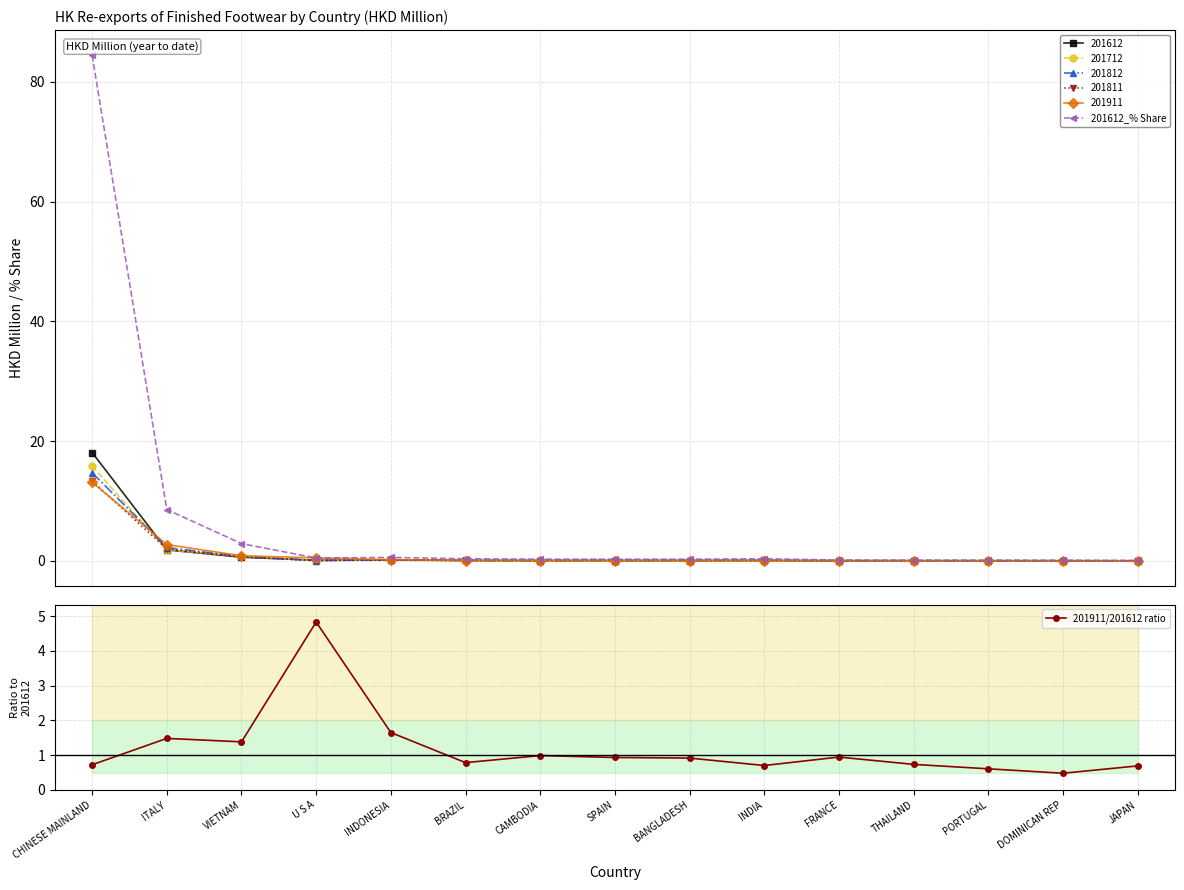

What is the lowest value of the 201911/201612 ratio series?

0.5